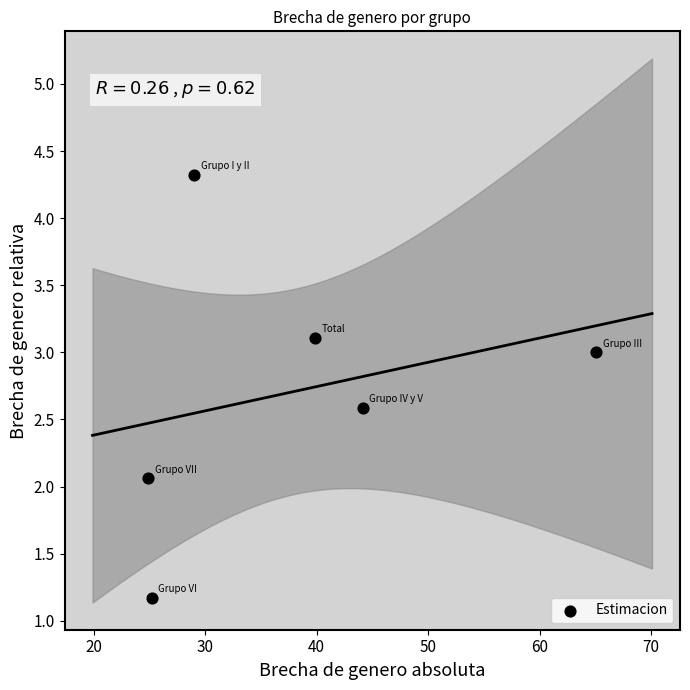

What is the range of X values (max minus min)?

40.2